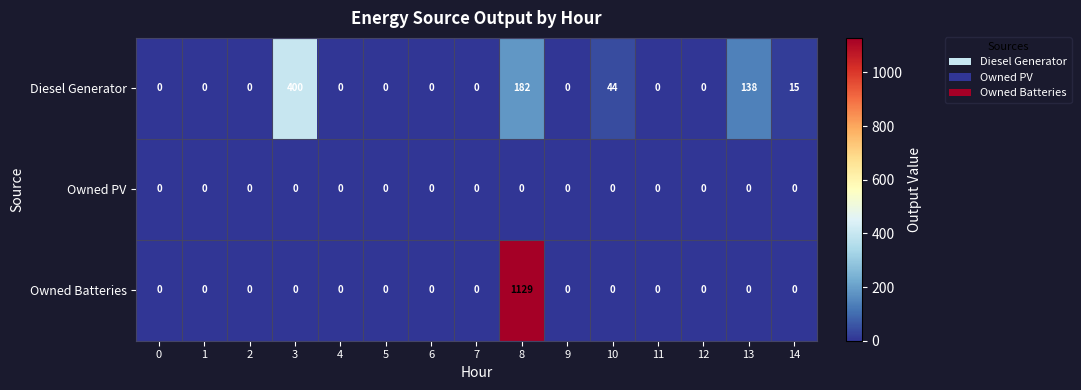

True or false: Diesel Generator has a value of -192 at 12.

False